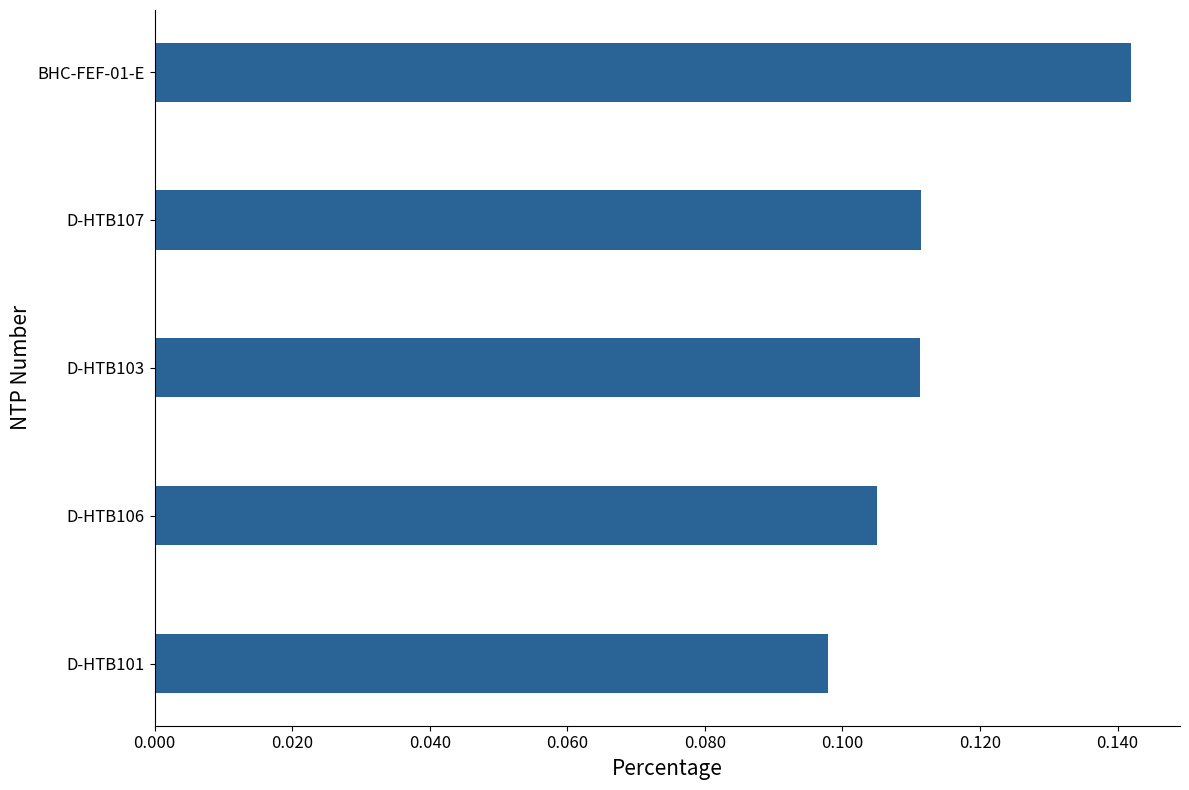

True or false: the data shows 0.2 at D-HTB107.

False